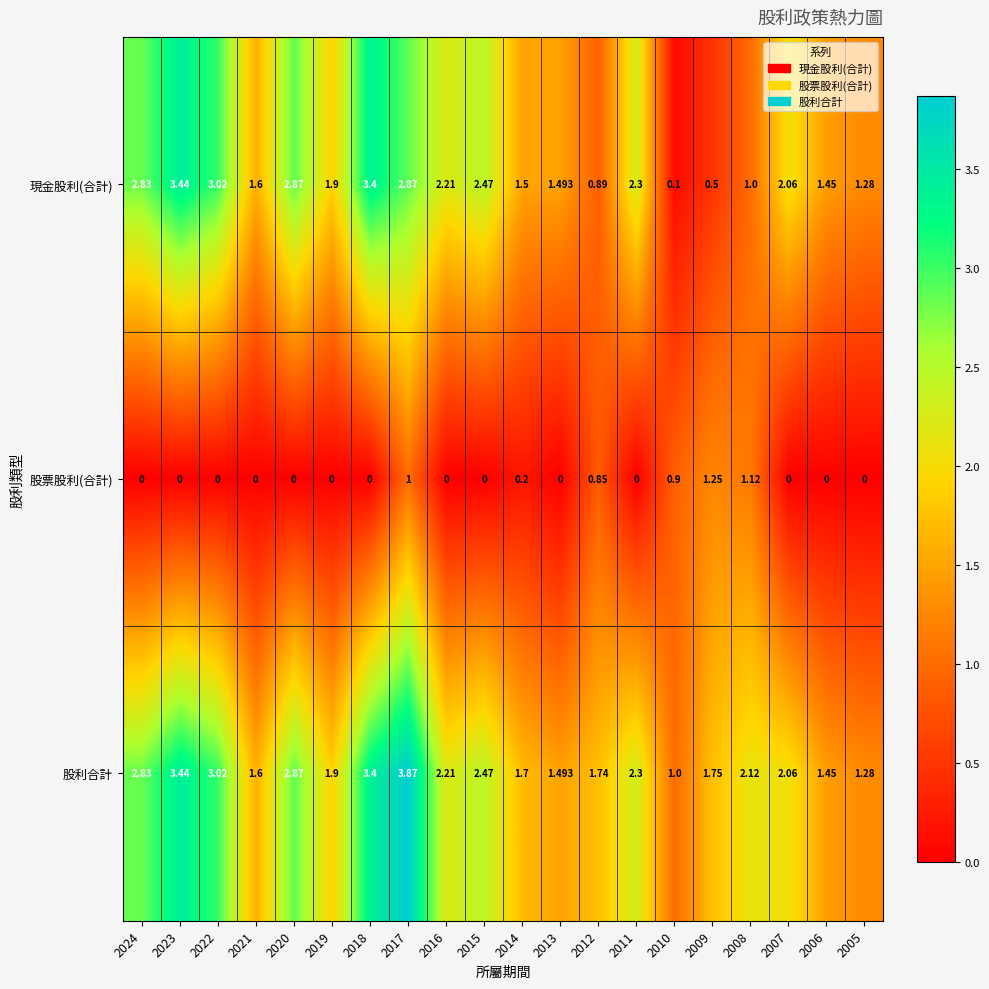

Is the value of 現金股利(合計) at 2006 greater than the value of 股票股利(合計) at 2019?

Yes